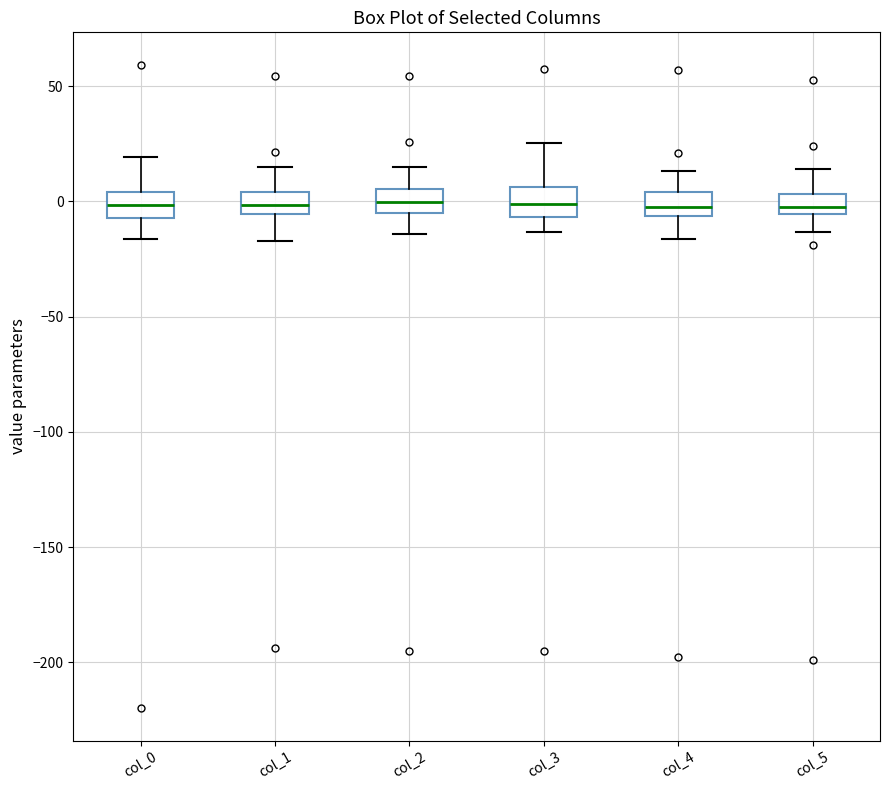

Reading left to right, read every box against the y-axis: the position of its median line, the range the box covers, and the ends of its whiskers. The values are not printed on the chart, so give them approximately, as read against the axis.

col_0: median 0, box -5 to 5, whiskers -15 to 20
col_1: median 0, box -5 to 5, whiskers -15 to 15
col_2: median 0, box -5 to 5, whiskers -15 to 15
col_3: median 0, box -5 to 5, whiskers -15 to 25
col_4: median 0, box -5 to 5, whiskers -15 to 15
col_5: median 0, box -5 to 5, whiskers -15 to 15